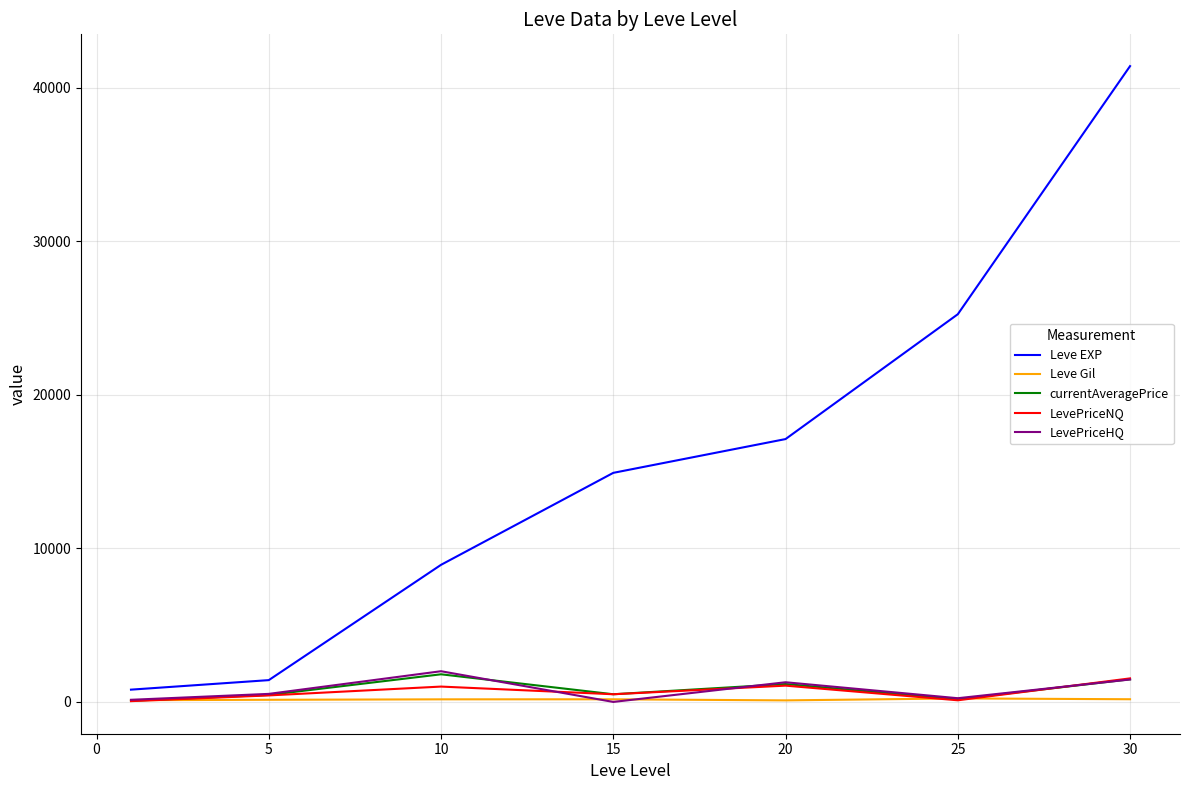

What is the difference between the second highest and second lowest values in the Leve EXP series?

23830.0